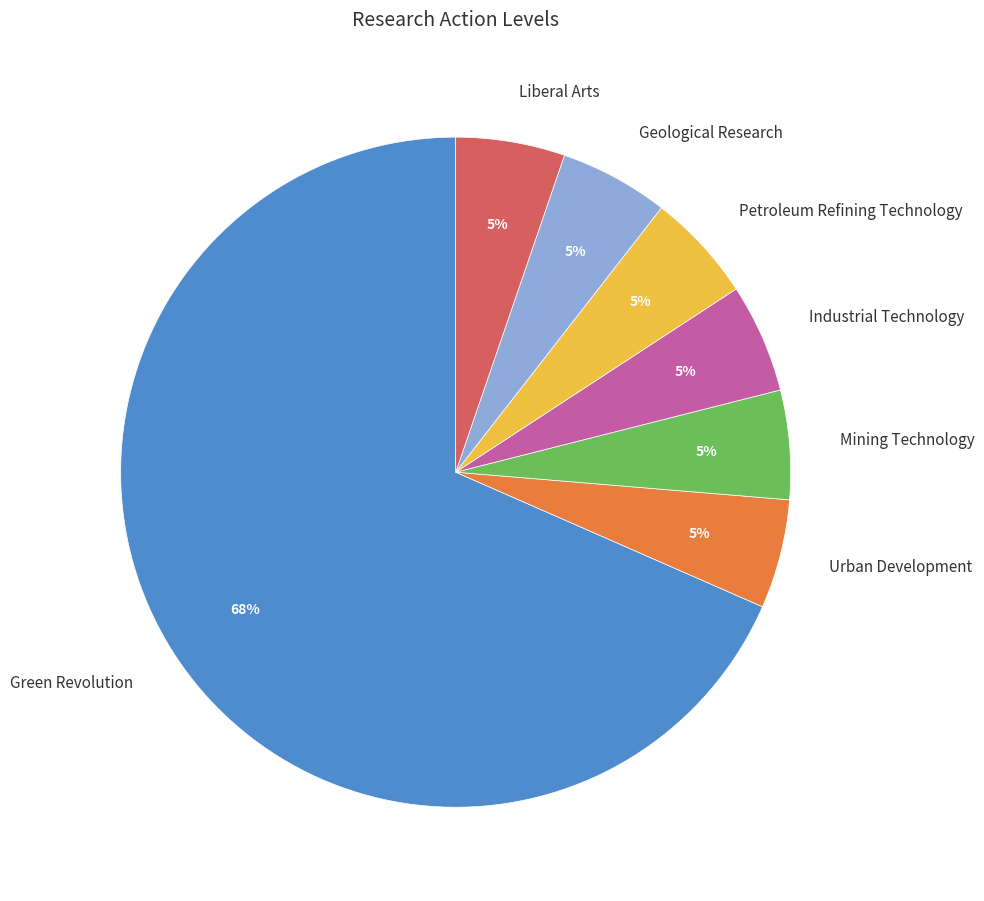

Count the number of slices in the pie.

7